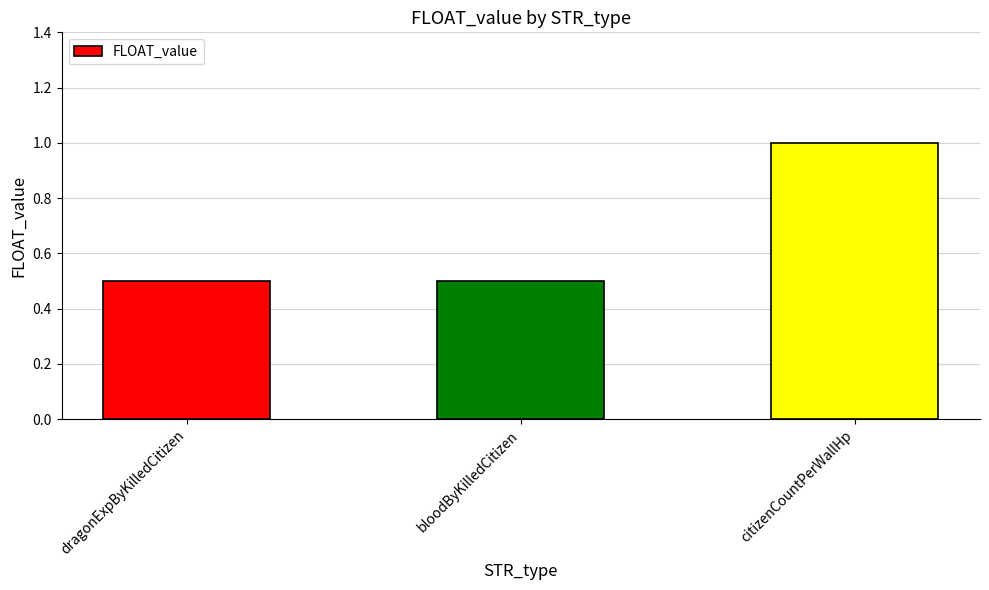

Reading left to right, list all the values displayed in this chart.

0.5	0.5	1.0